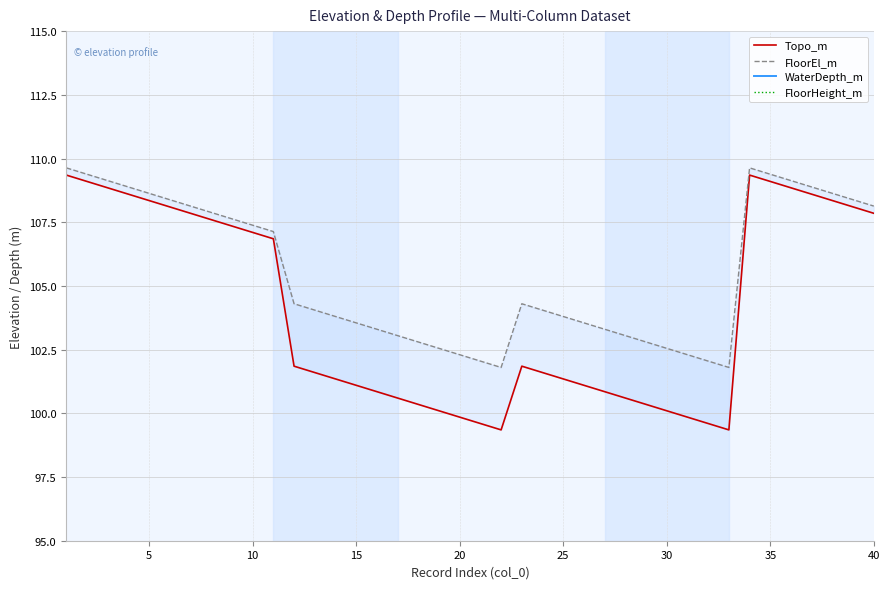

The FloorHeight_m series shows 3.6 at 17. True or false?

False